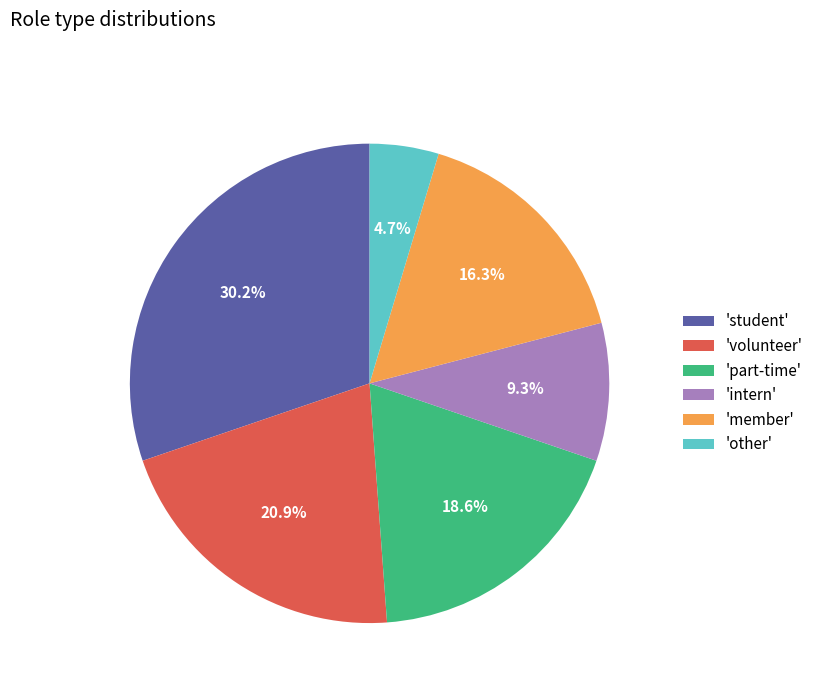

What is the smallest slice in the pie chart?

'other'